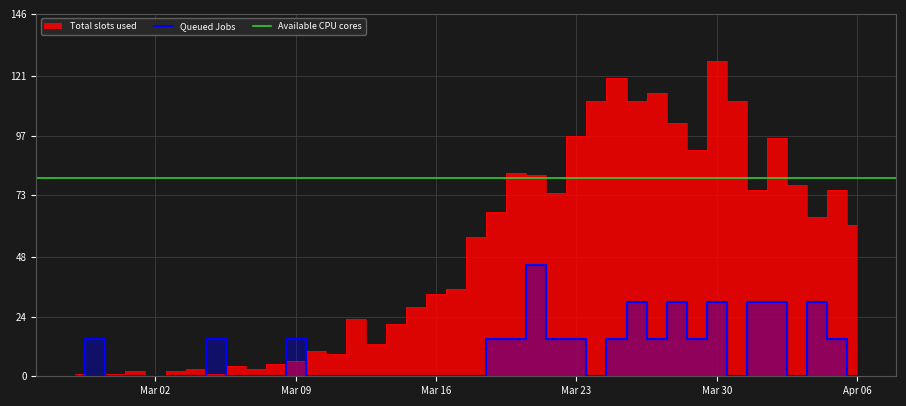

Where is the first local maximum for Total slots used?

2020-03-01